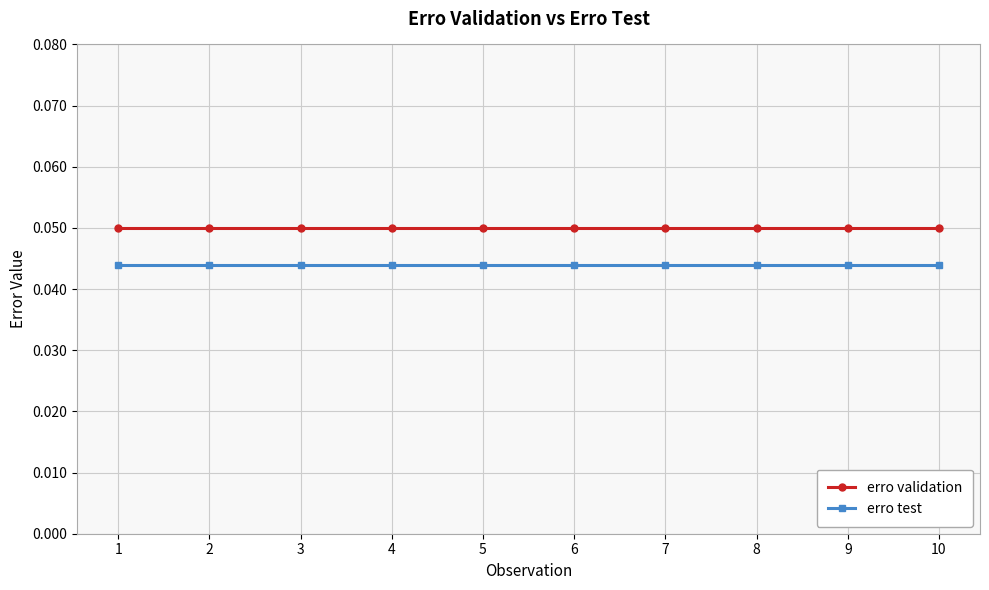

What is the sum of all erro validation values?

0.5